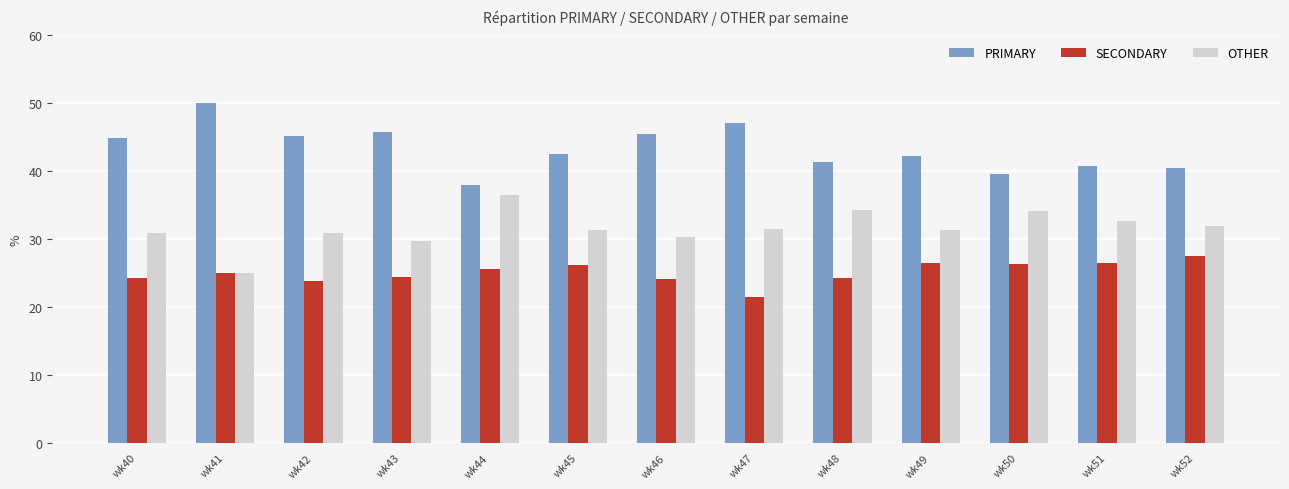

What is the difference between the SECONDARY values at wk50 and wk46?

2.2